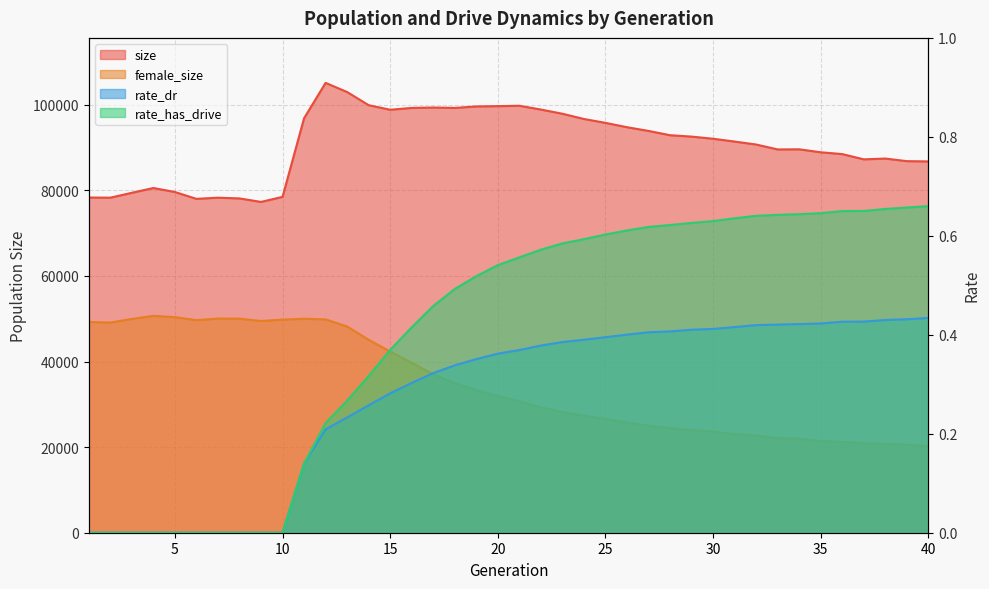

True or false: female_size and rate_has_drive cross at least once.

False